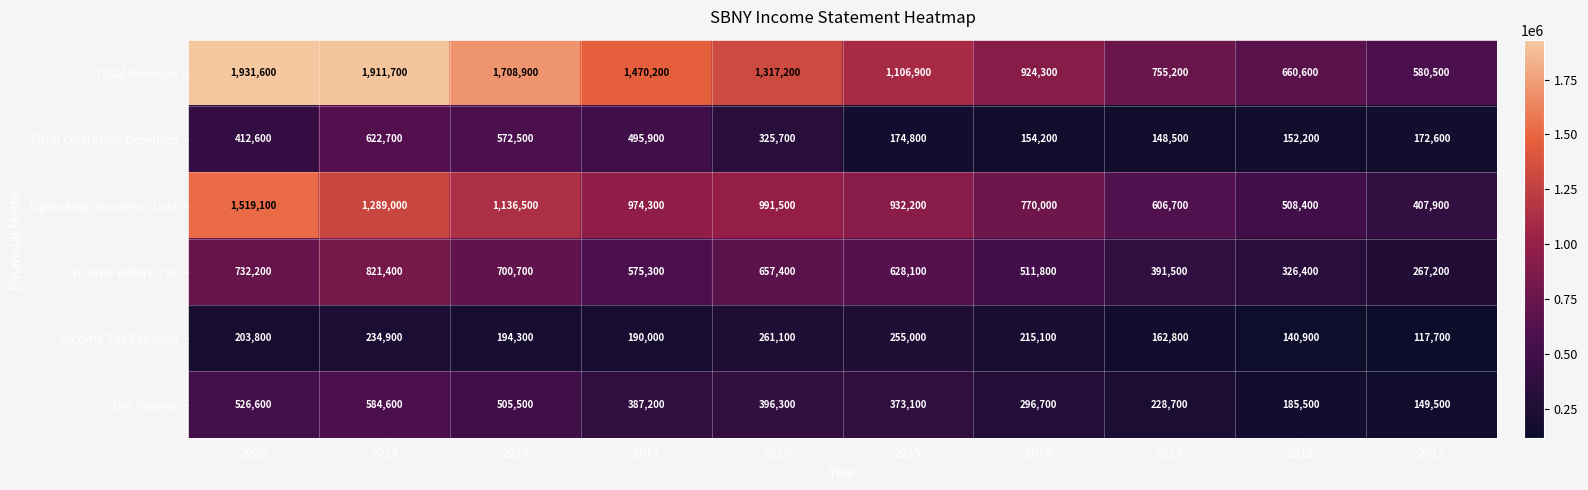

What is the total value across all series at 2012?

1974000